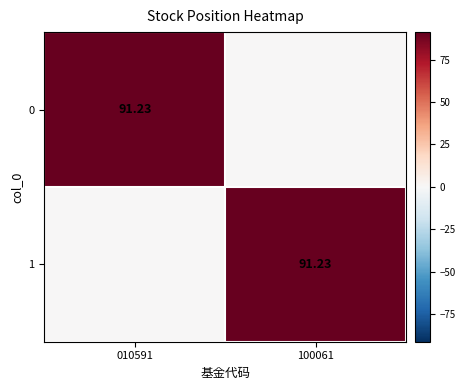

How many data points does each series have?

2